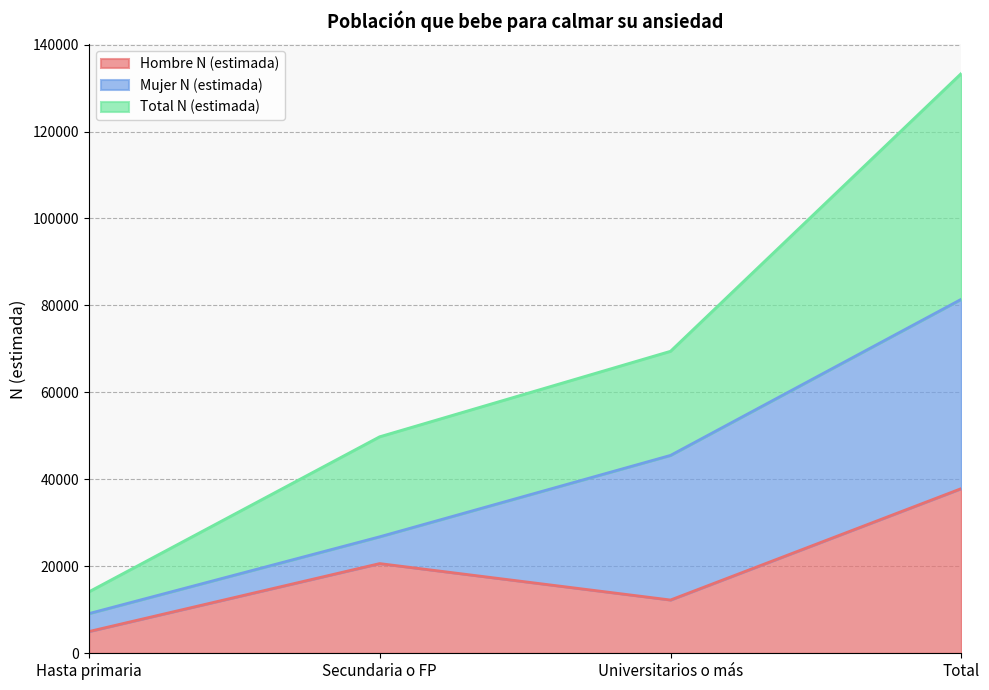

At which category is the sum across all series the highest?

Total